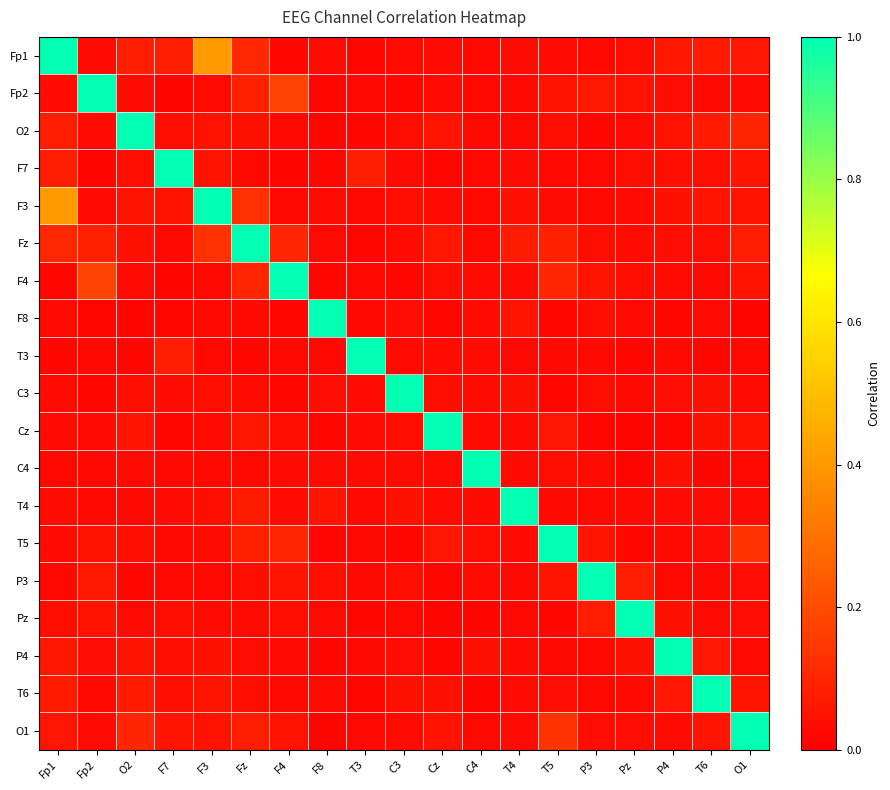

Which category has the lowest value across all series?

F4